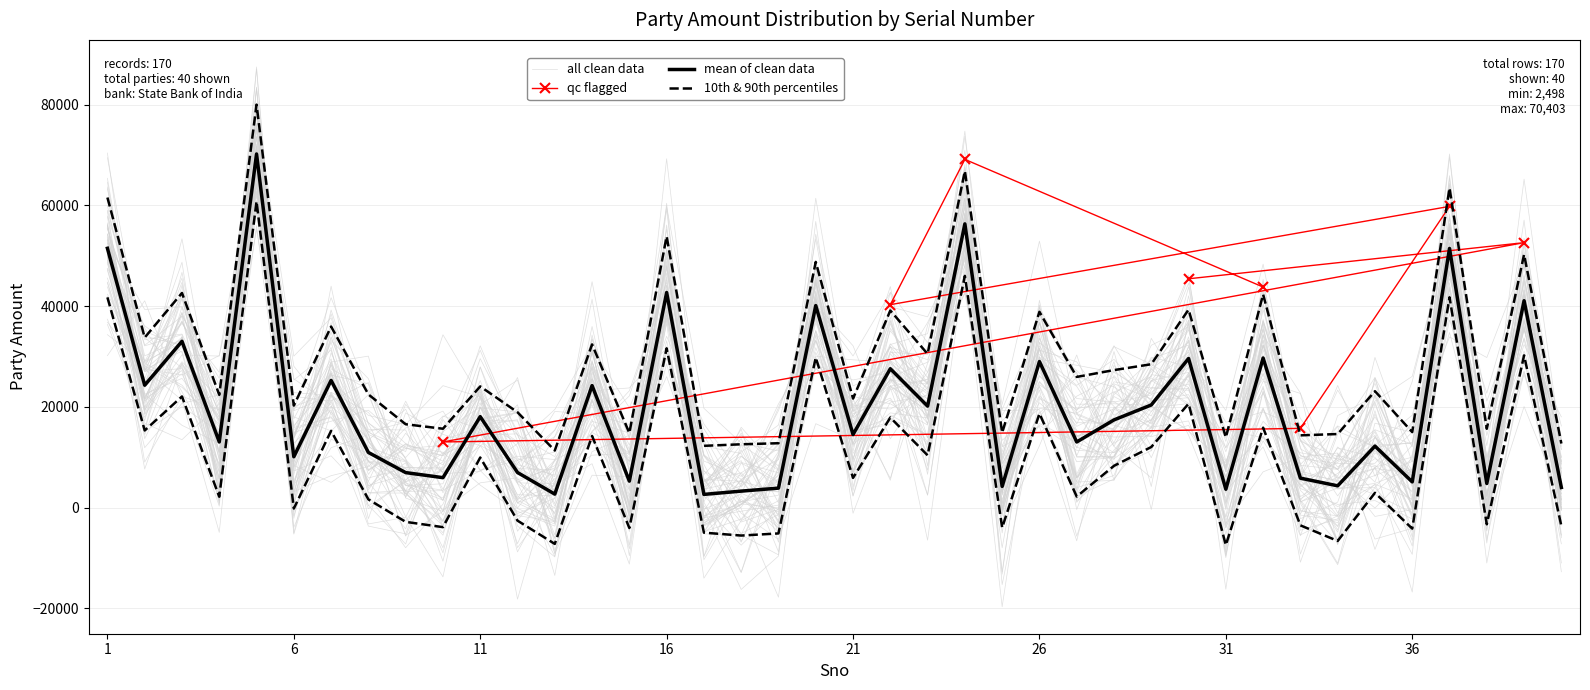

What is the sum of all values?

795416.4